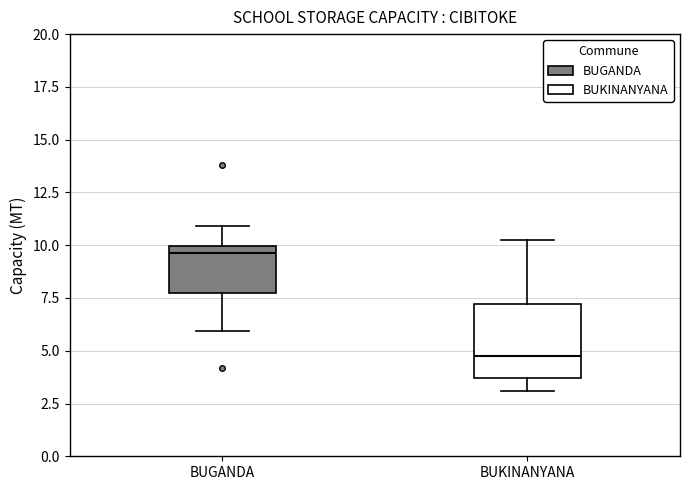

Which box is the tallest, from its lower edge to its upper edge?

BUKINANYANA